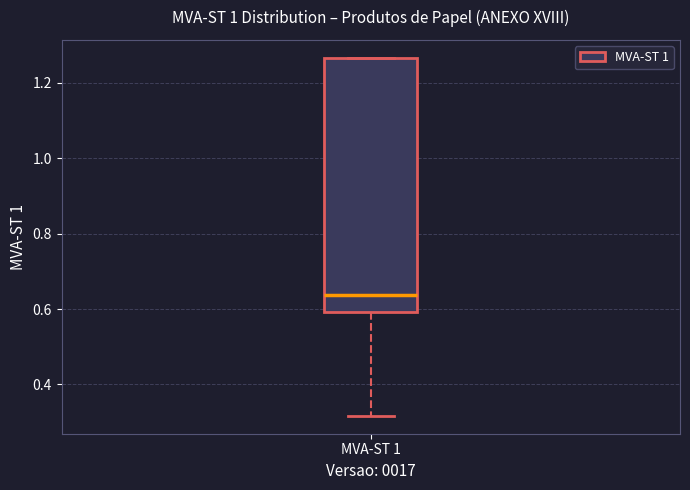

Transcribe this box plot: give where the median line is, the range the box spans, and where the two whiskers end, as read against the y-axis. The values are not printed on the chart, so give them approximately, as read against the axis.

median 0.64, box 0.60 to 1.26, whiskers 0.32 to 1.26